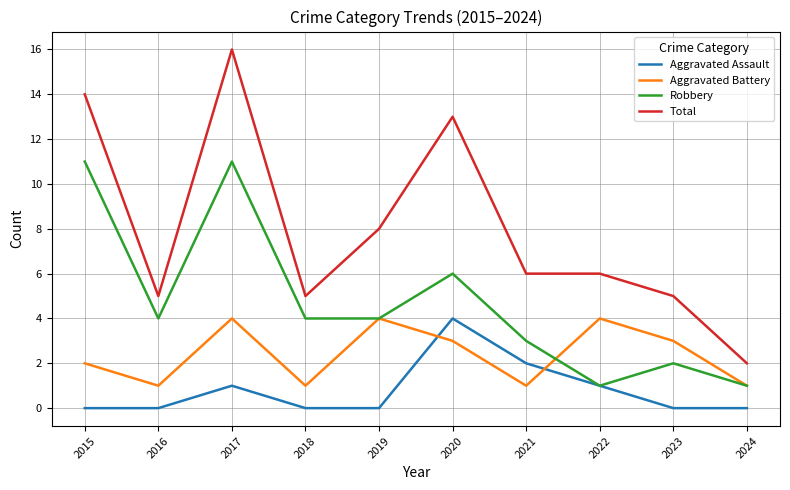

Which series changed the most between 2023 and 2024?

Total